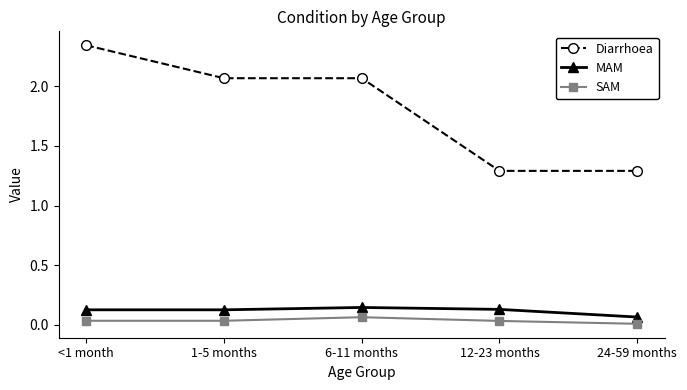

What is the difference between the Diarrhoea values at 12-23 months and 1-5 months?

0.8